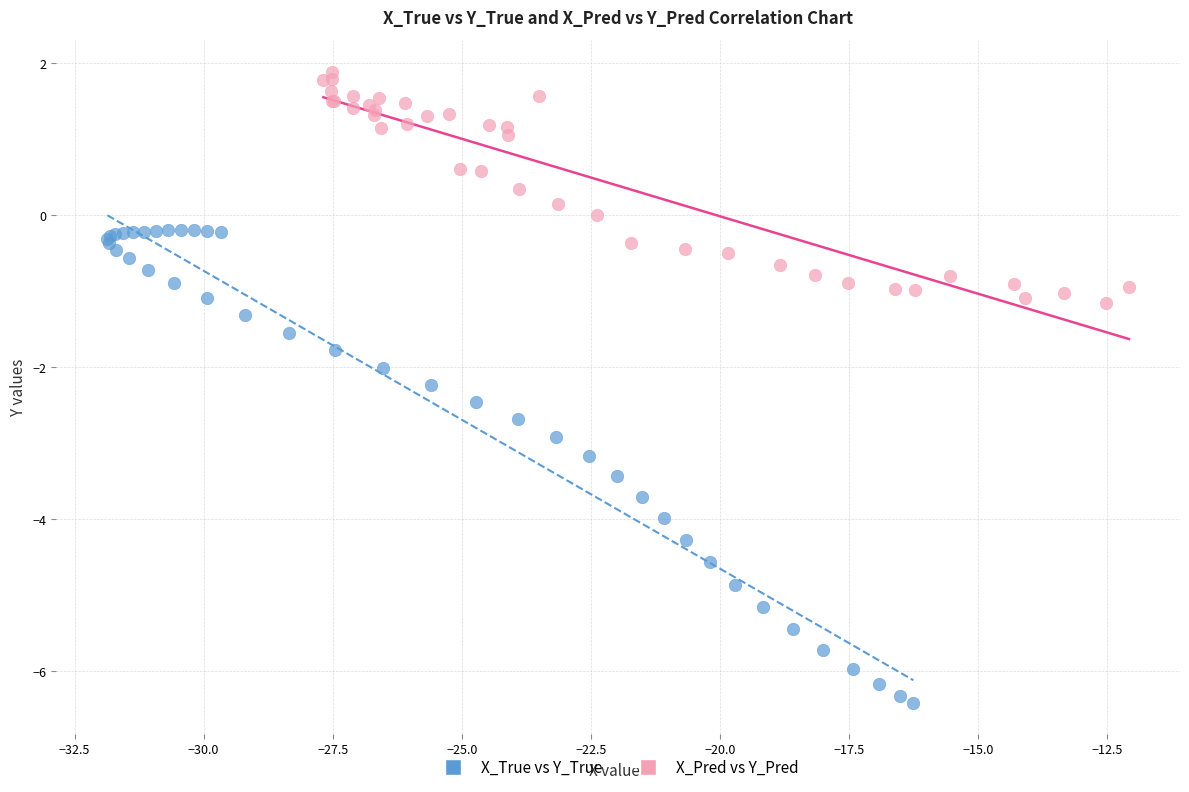

What are all the series names shown in the legend?

X_True vs Y_True, X_Pred vs Y_Pred